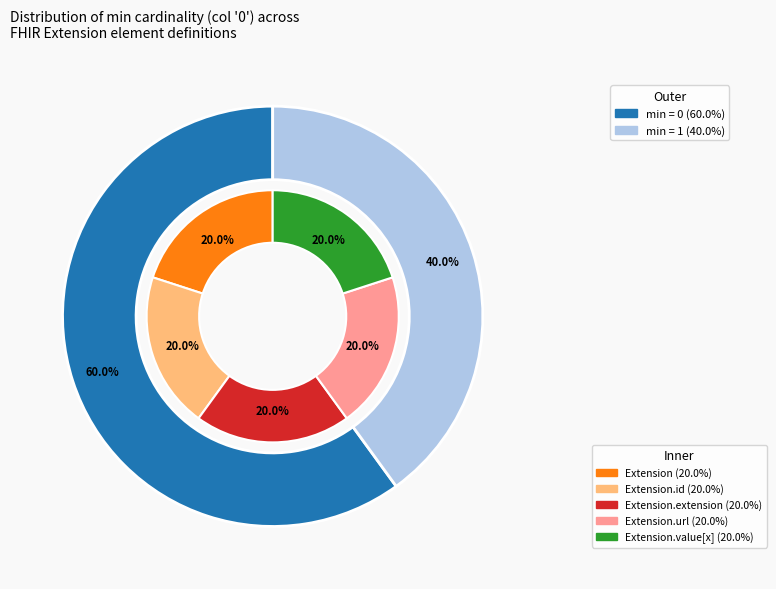

The Extension.url slice represents 65% of the pie. True or false?

False